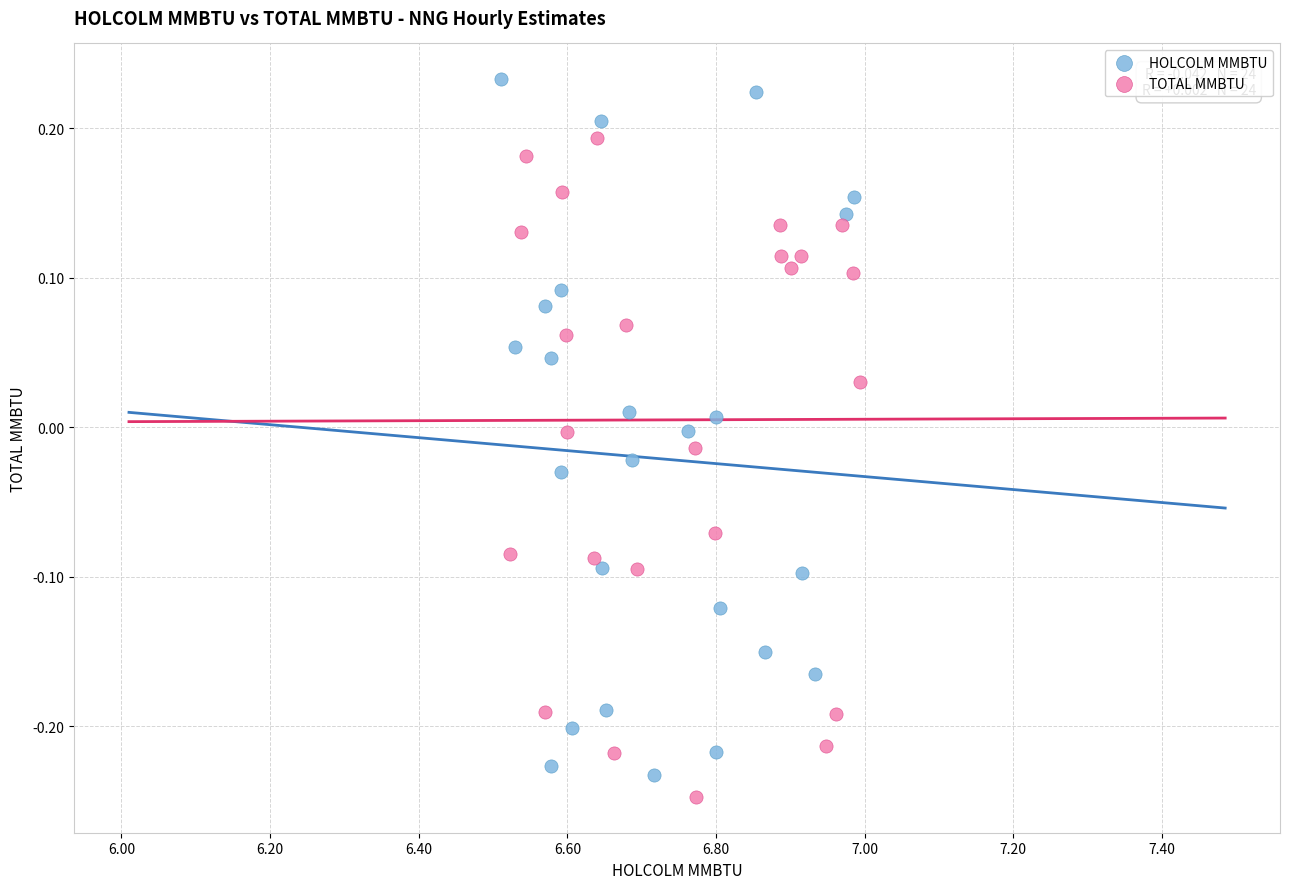

Which series contains the highest Y value?

HOLCOLM MMBTU